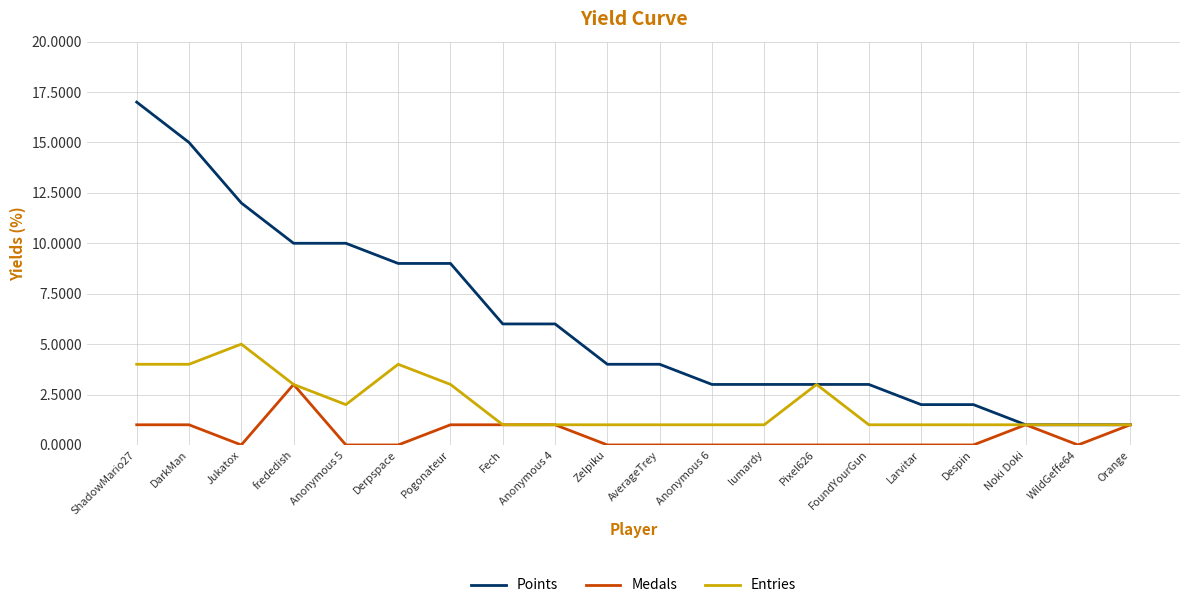

At which label does Medals reach its peak?

frededish